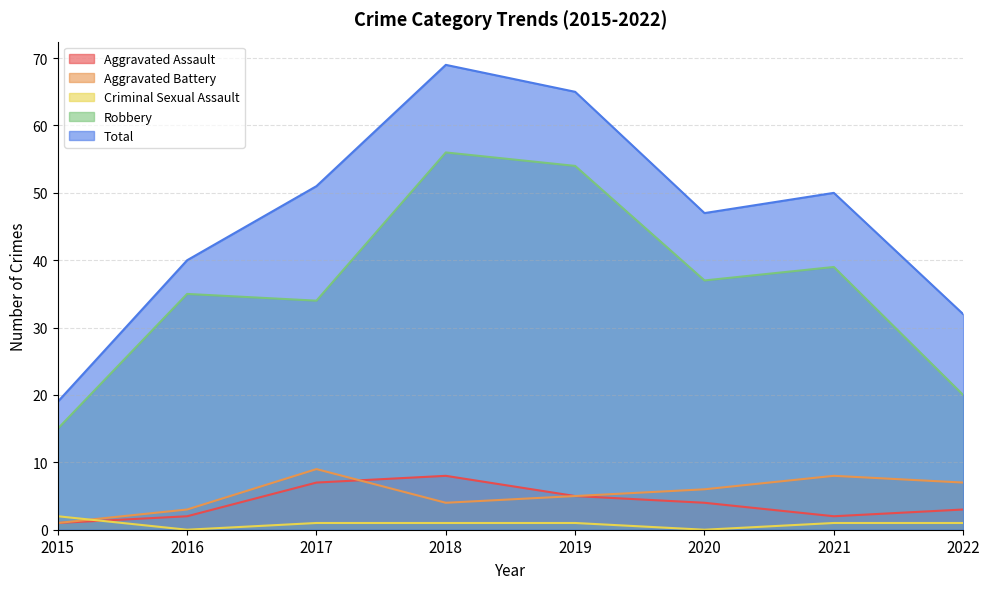

In Aggravated Assault, how many points are lower than both neighbors (excluding endpoints)?

1